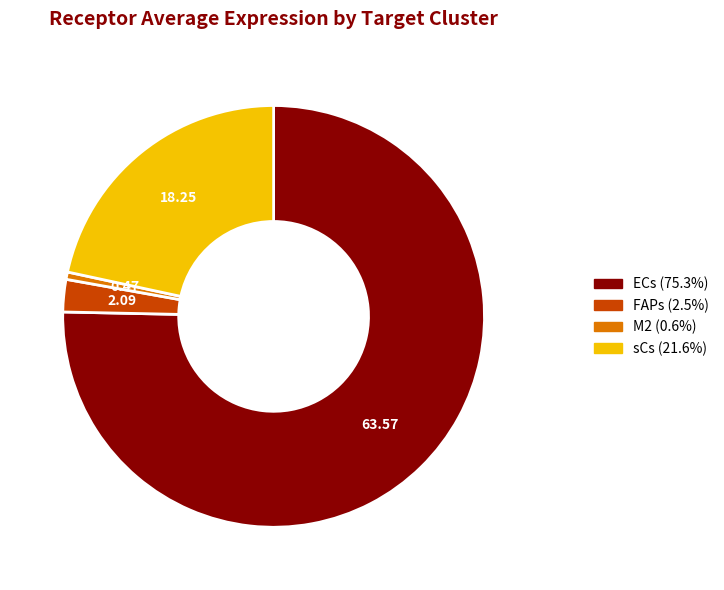

Is ECs the majority of the pie?

Yes